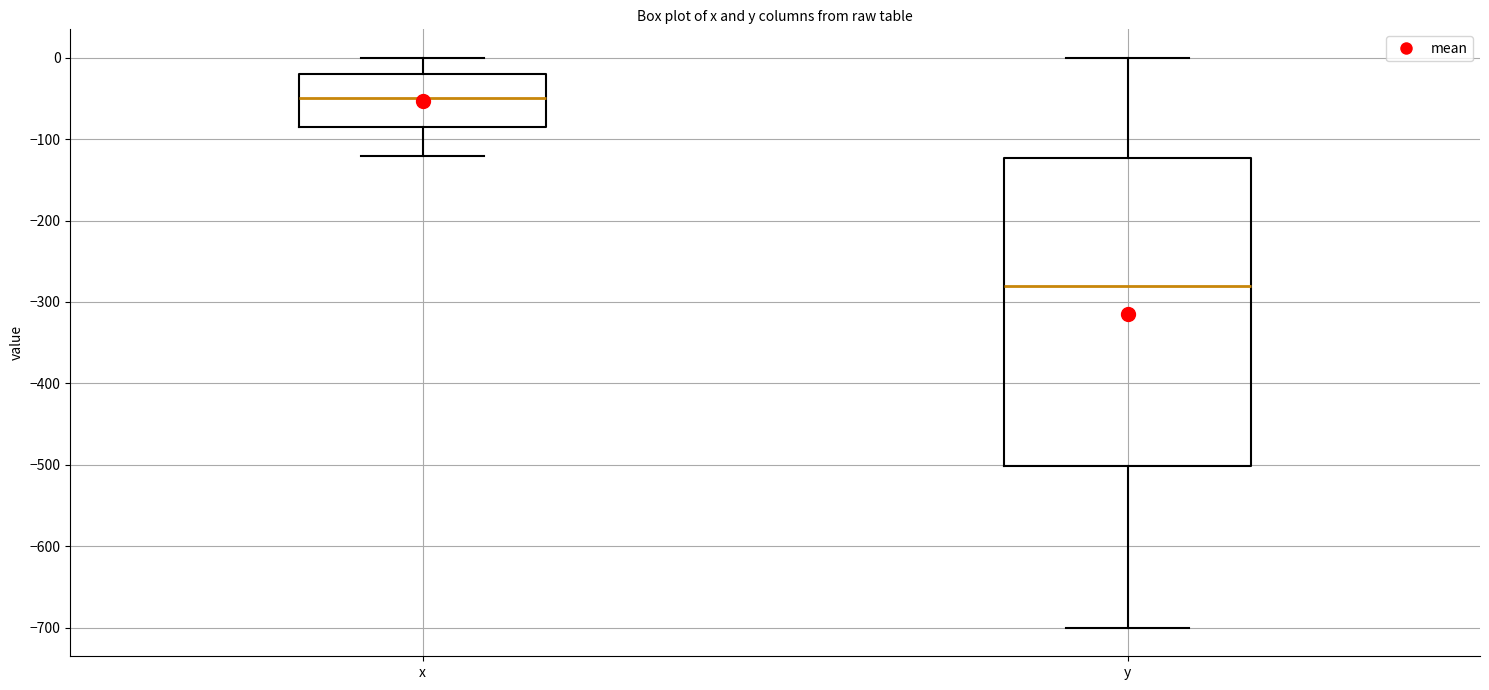

Where does the lower whisker of the box for y end on the y-axis? The values are not printed on the chart, so give them approximately, as read against the axis.

-700